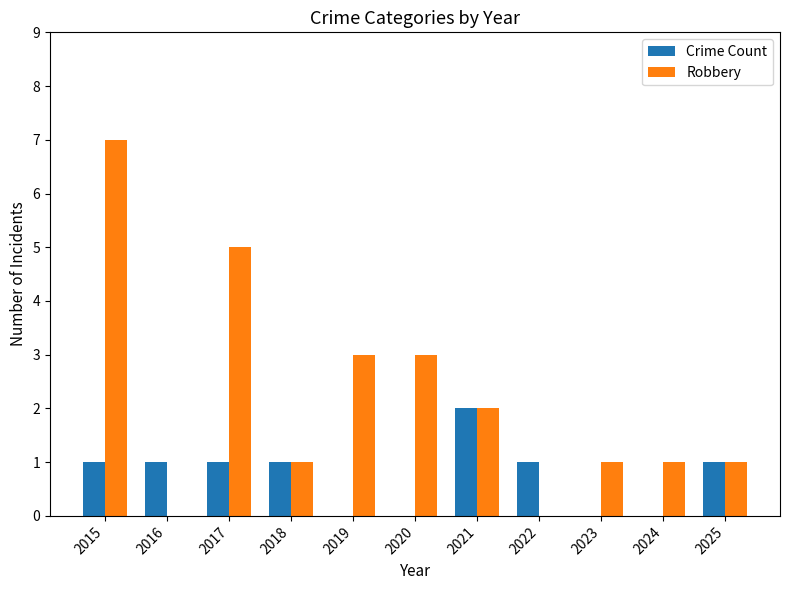

Is the value of Crime Count at 2025 greater than the value of Robbery at 2022?

Yes